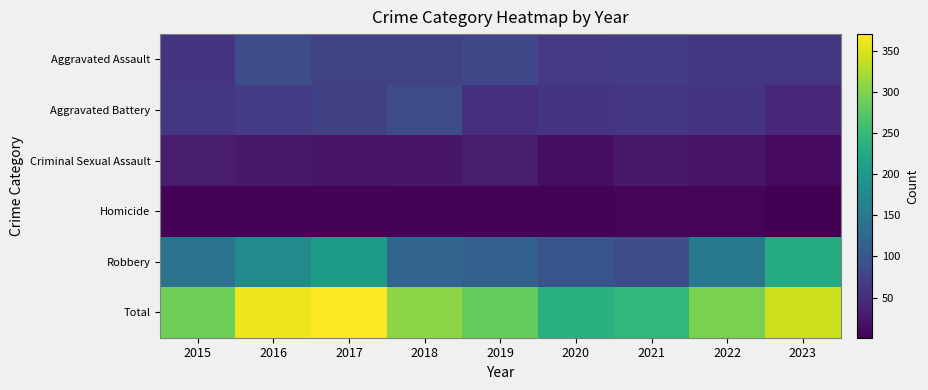

Rank the series by their maximum value, from lowest to highest.

Homicide, Criminal Sexual Assault, Aggravated Battery, Aggravated Assault, Robbery, Total